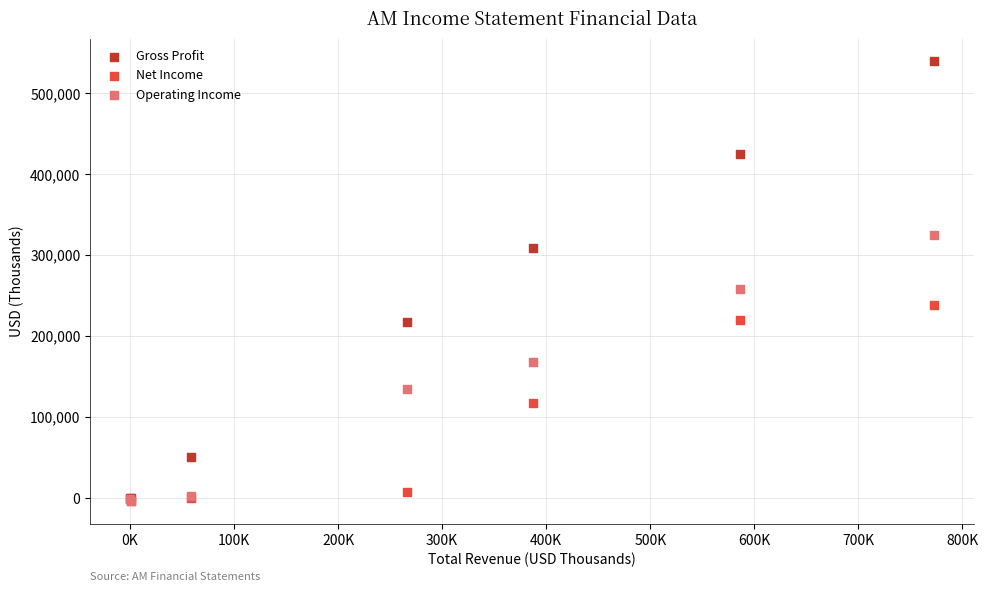

Across all series, what Y value is closest to 267700?

258100